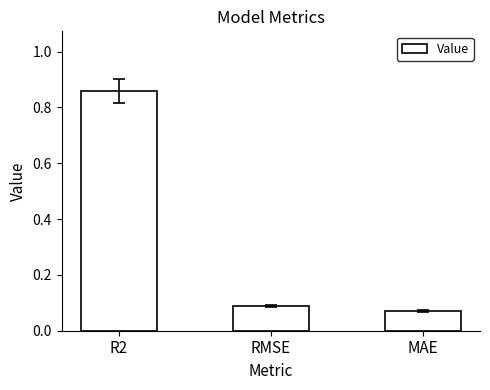

True or false: the data shows 0.0 at MAE.

False